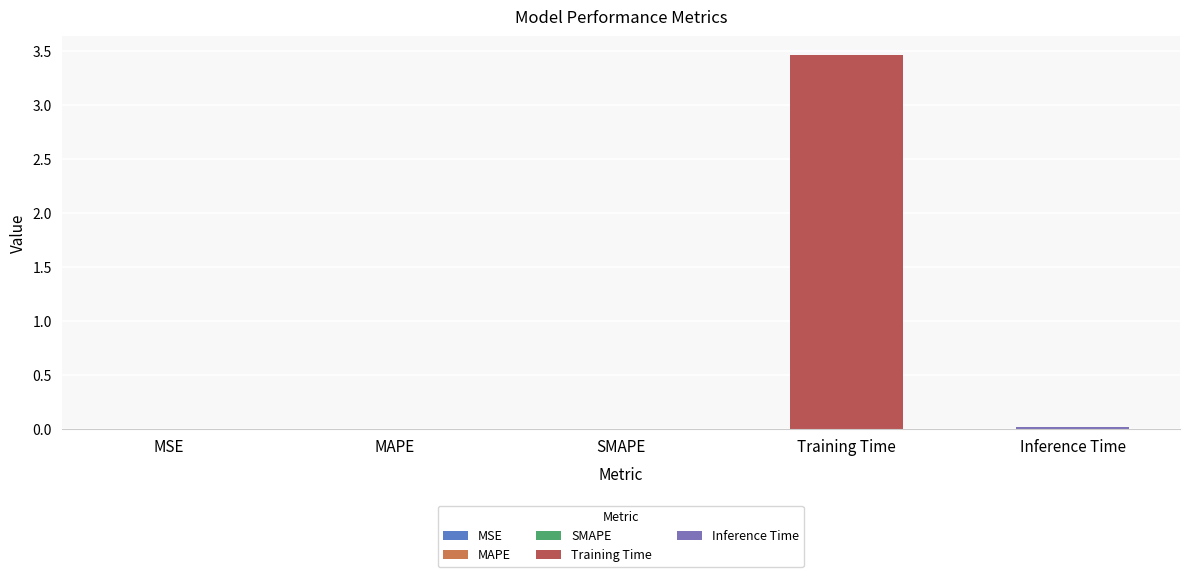

Which has a higher value, Training Time or SMAPE?

Training Time